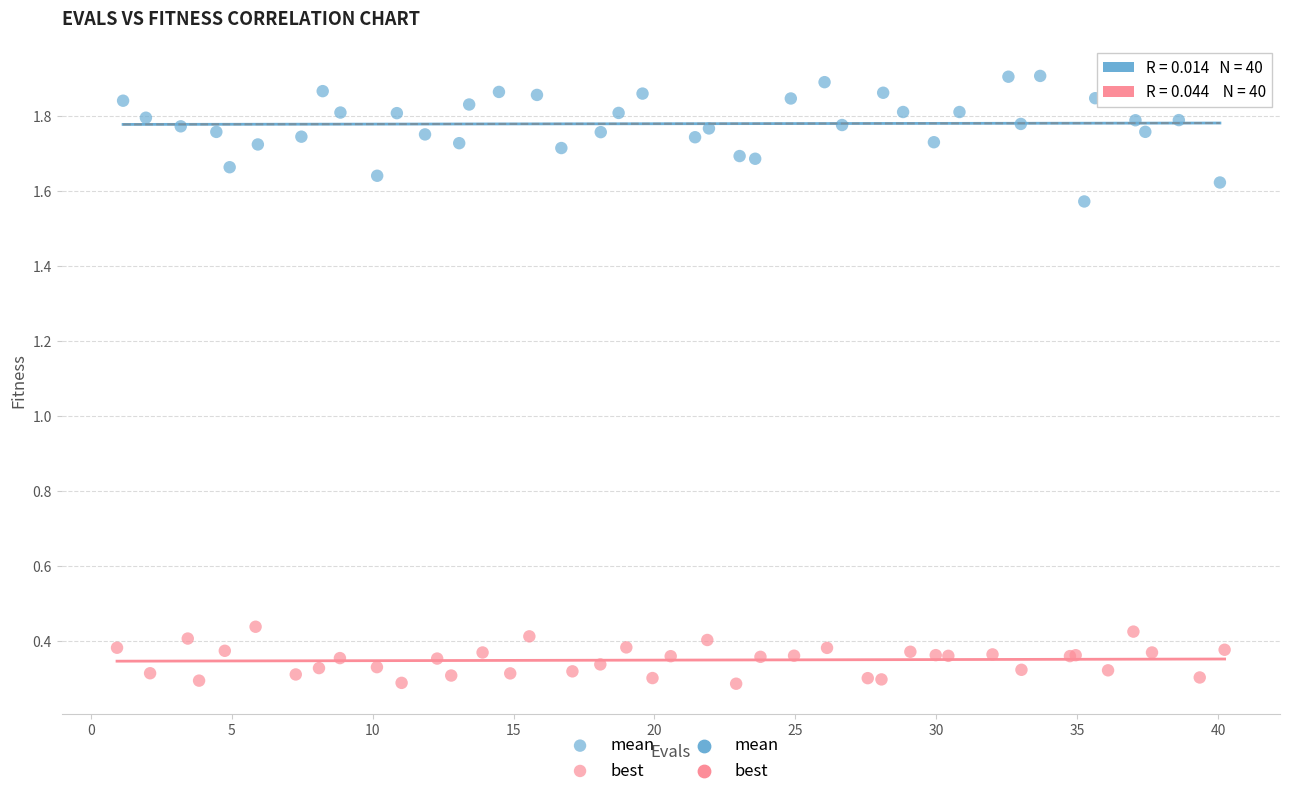

Which series contains the highest Y value?

mean